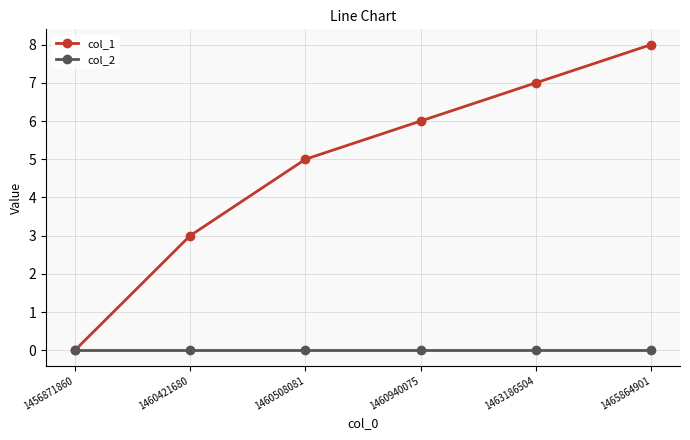

Which series has the largest total across all categories?

col_1